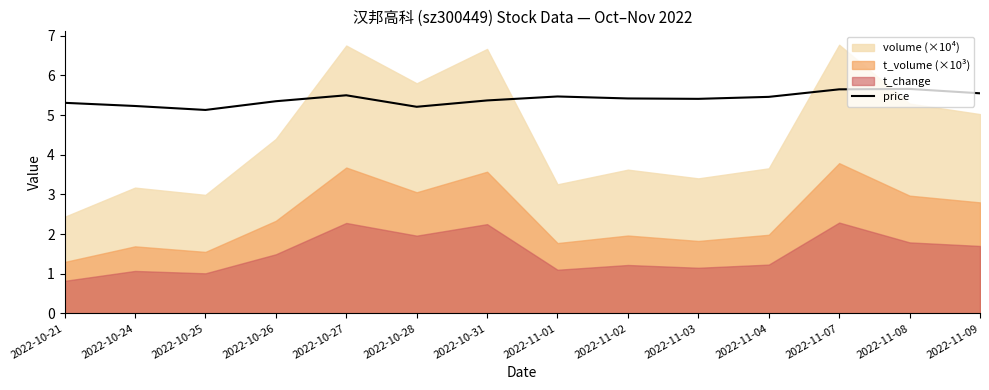

What is the value of the 8th point from the left?

5.5